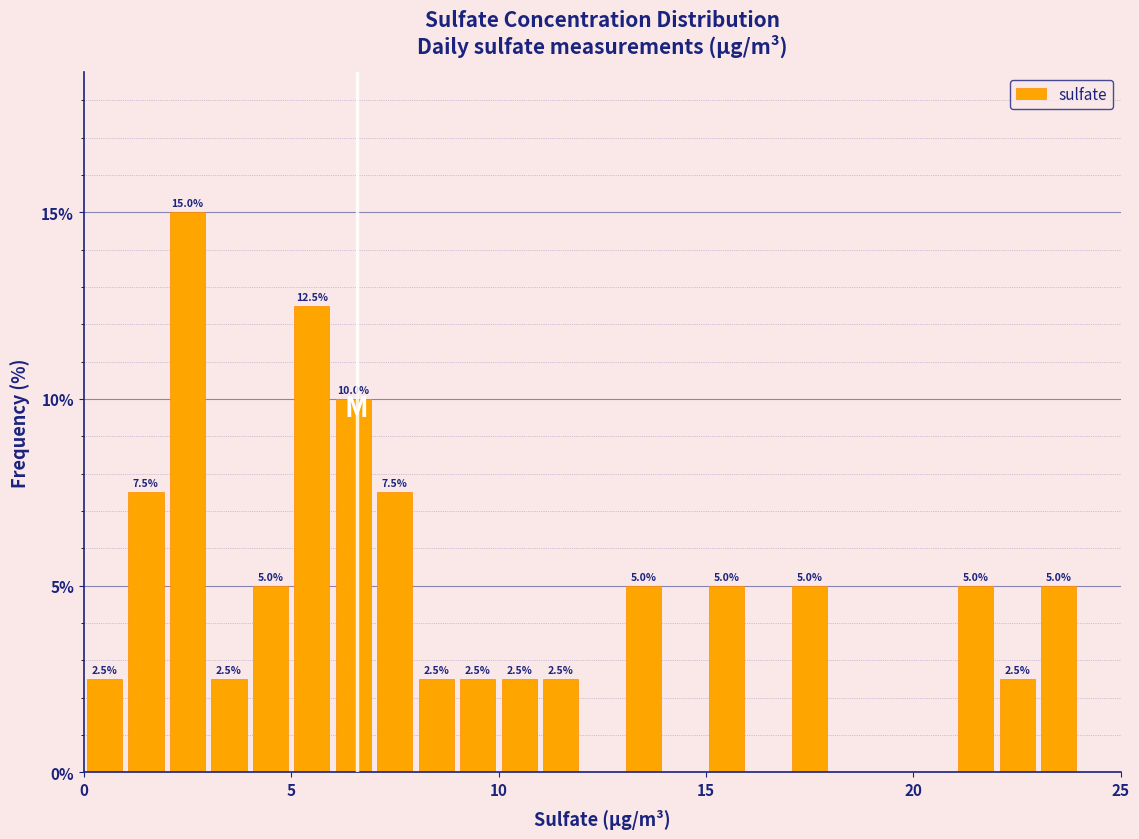

Read against the x-axis, roughly where is the centre of the tallest bar?

2.5